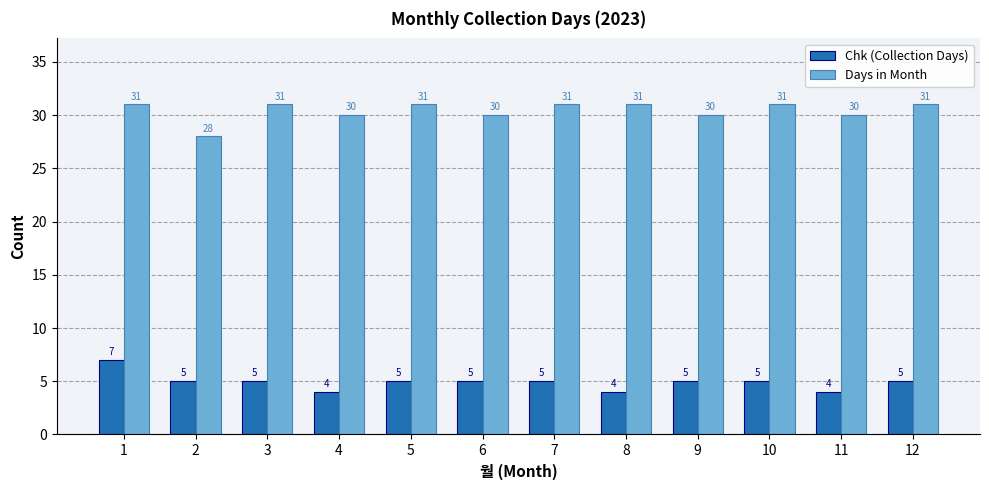

What is the greatest value displayed?

31